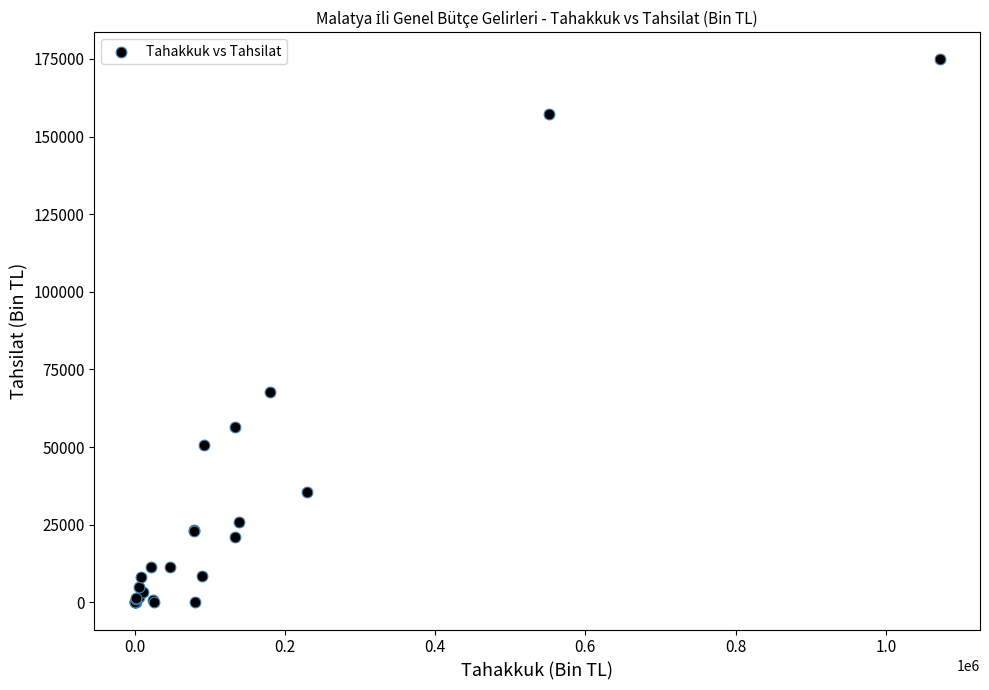

What Y value in the scatter plot is closest to 87418?

67862